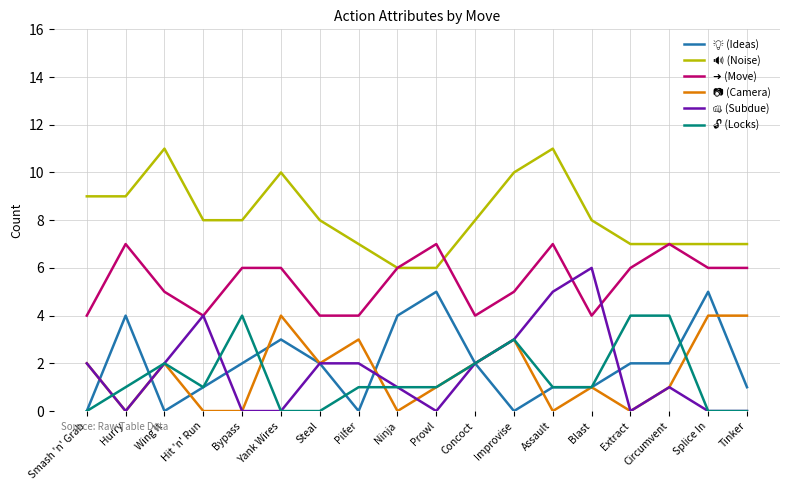

What is the greatest value displayed?

11